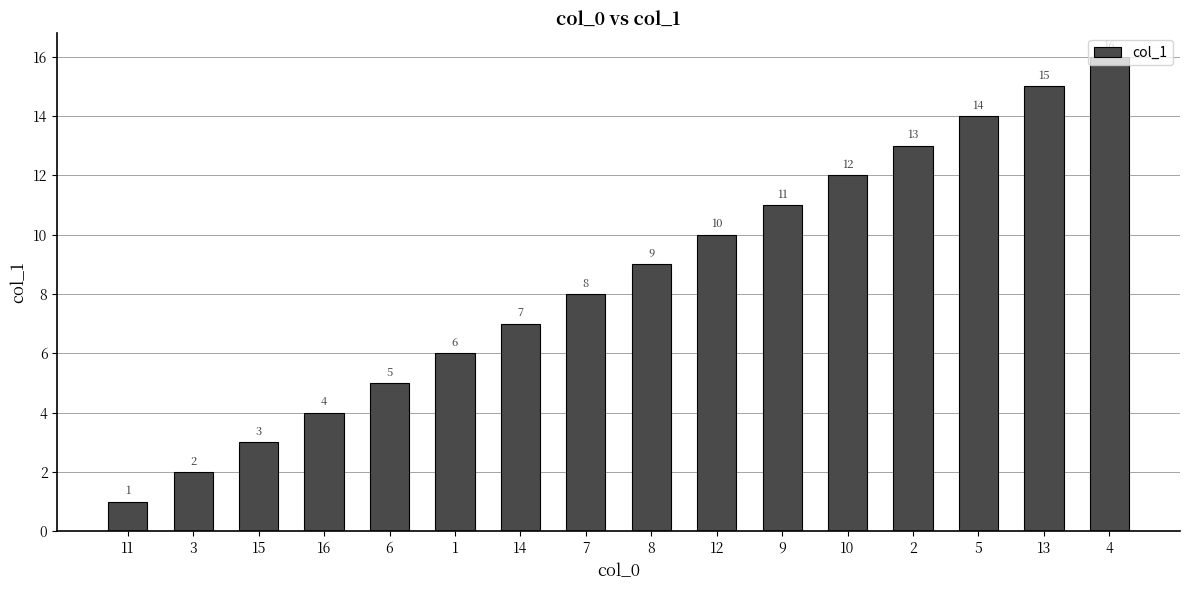

List the labels in order of value, smallest first.

11, 3, 15, 16, 6, 1, 14, 7, 8, 12, 9, 10, 2, 5, 13, 4